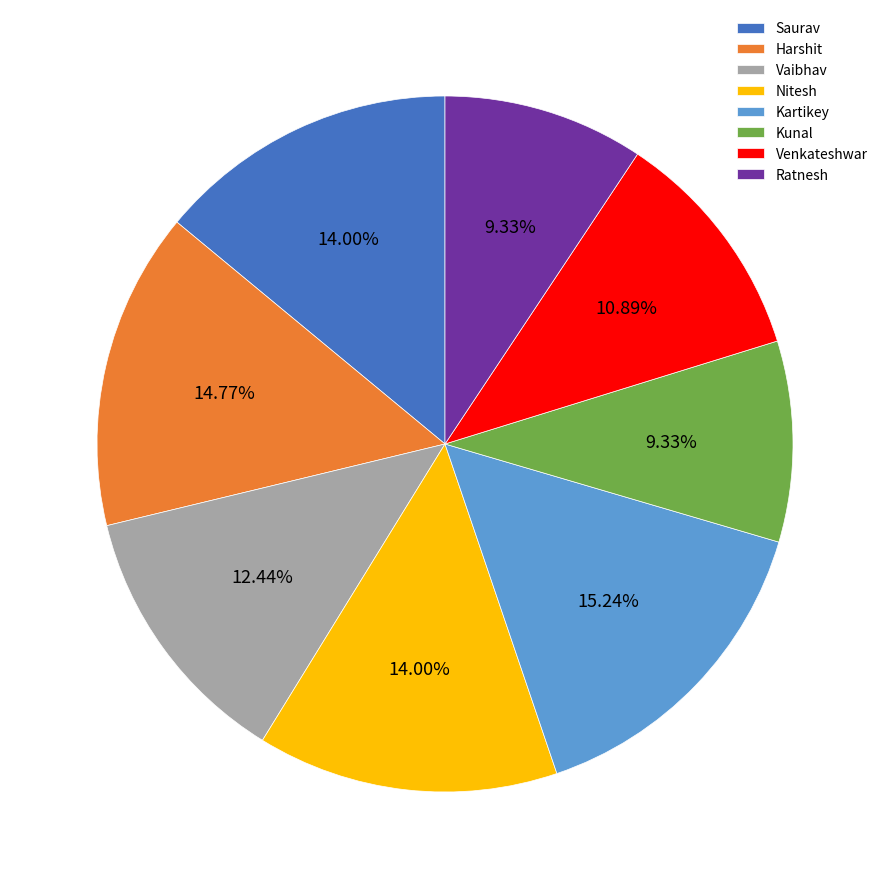

Does any single category account for the majority?

No